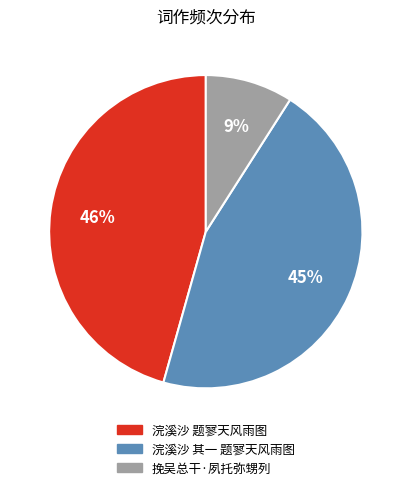

Which has a higher value, 浣溪沙 题寥天风雨图 or 挽吴总干·夙托弥甥列?

浣溪沙 题寥天风雨图